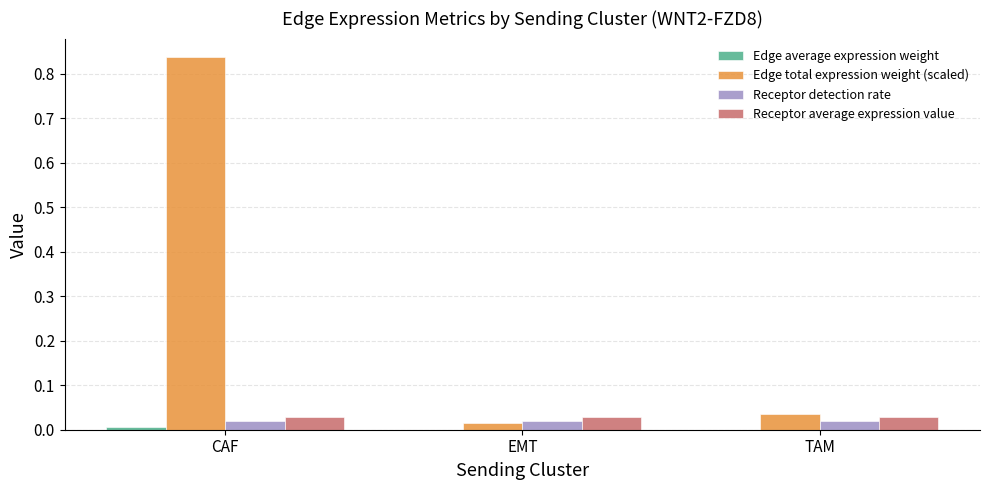

What is the total value across all series at TAM?

0.1